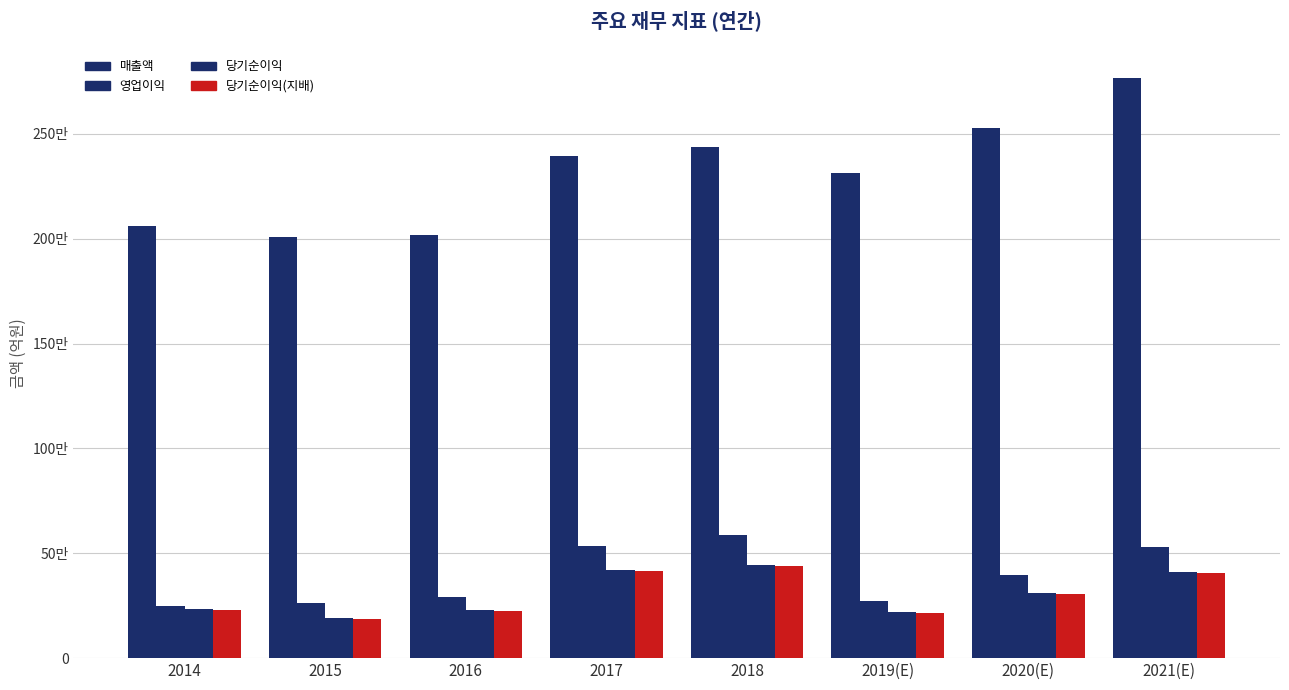

Reading left to right, what are all the values shown in this chart?

매출액: 2062060	2006535	2018667	2395754	2437714	2314725	2527738	2765706
영업이익: 250251	264134	292407	536450	588867	271526	396877	529840
당기순이익: 233944	190601	227261	421867	443449	219616	309790	413080
당기순이익(지배): 230825	186946	224157	413446	438909	217026	306028	408159